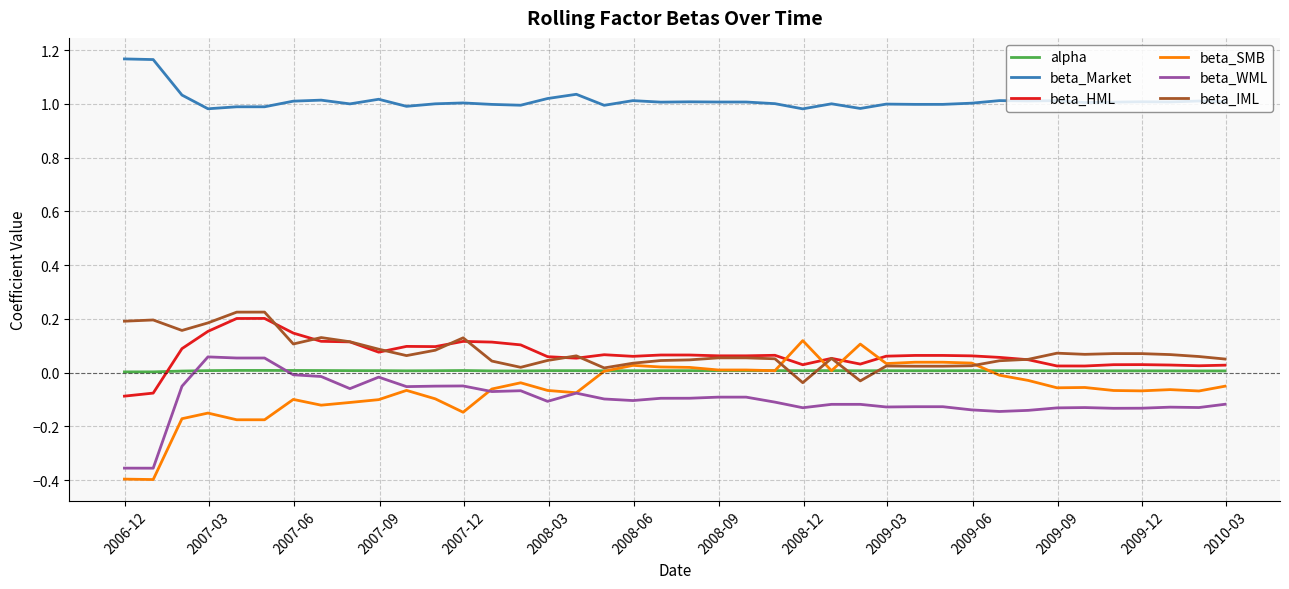

True or false: beta_Market and beta_HML intersect in this chart.

False